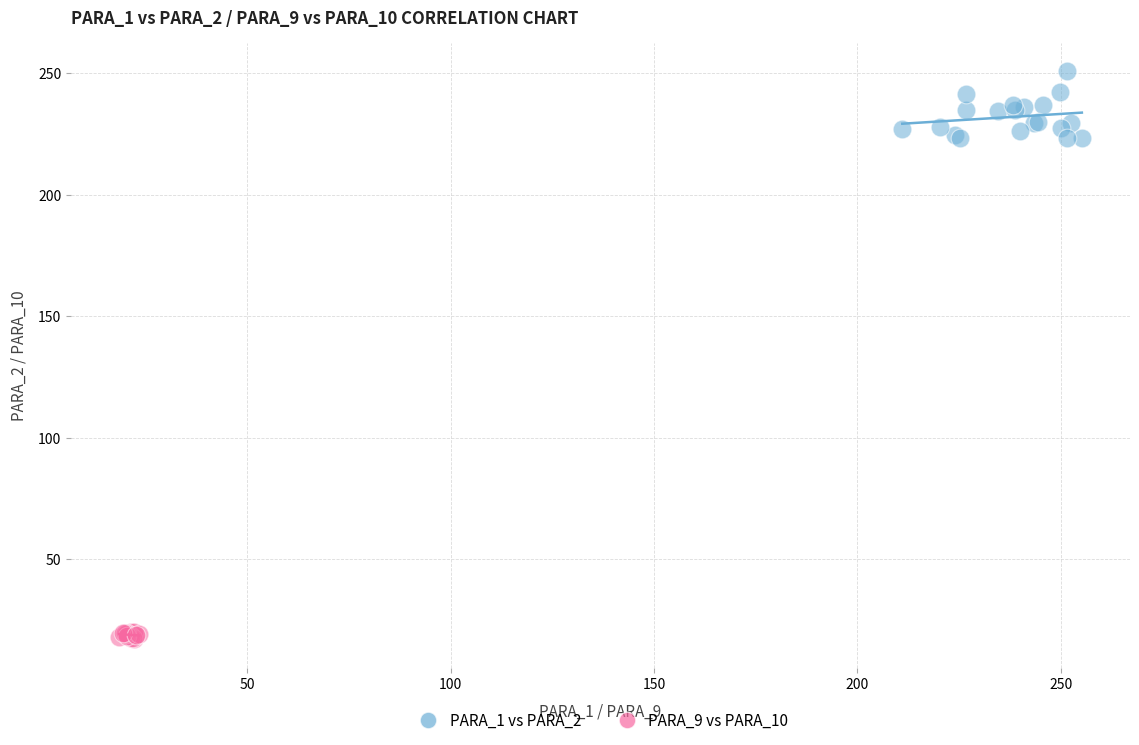

Which series has the largest Y range (max minus min)?

PARA_1 vs PARA_2